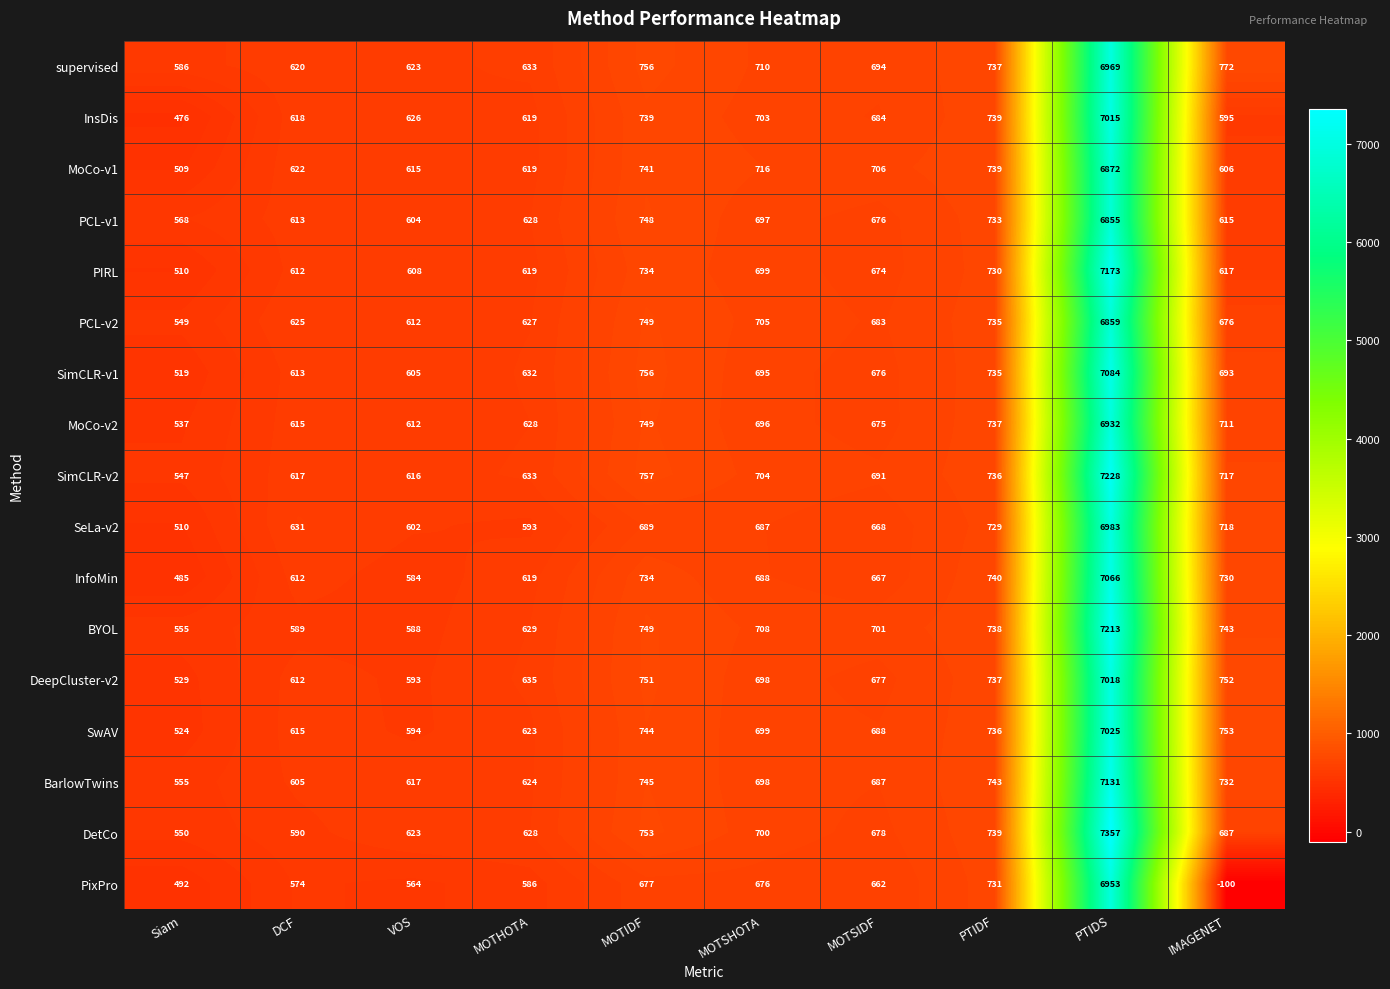

Which series has the largest total across all categories?

DetCo